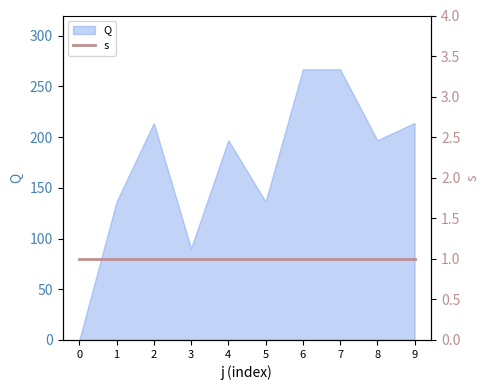

What is the difference between the second highest and minimum values?

267.0